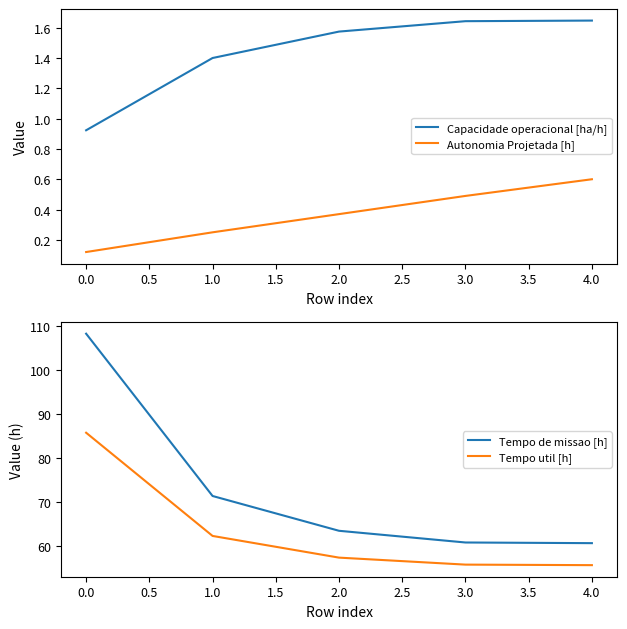

List the labels in order of Autonomia Projetada [h] value, smallest first.

0.0, 1.0, 2.0, 3.0, 4.0